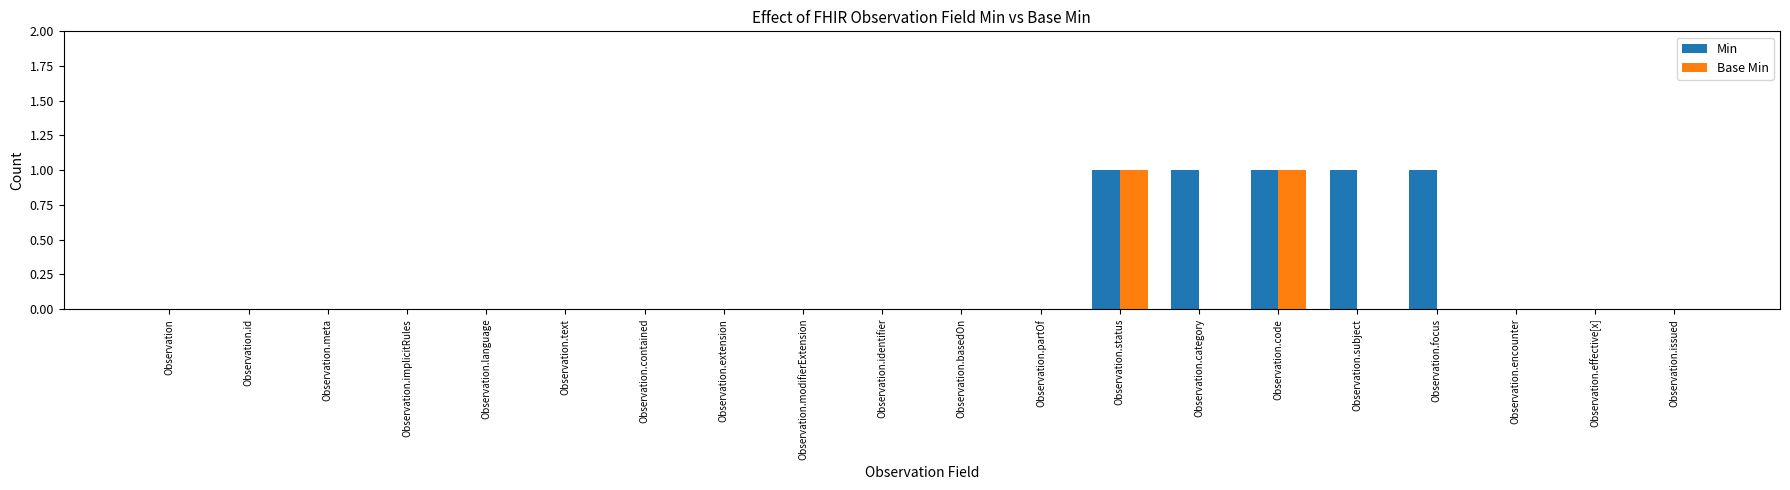

The value of Base Min at Observation.code is 1. True or false?

True